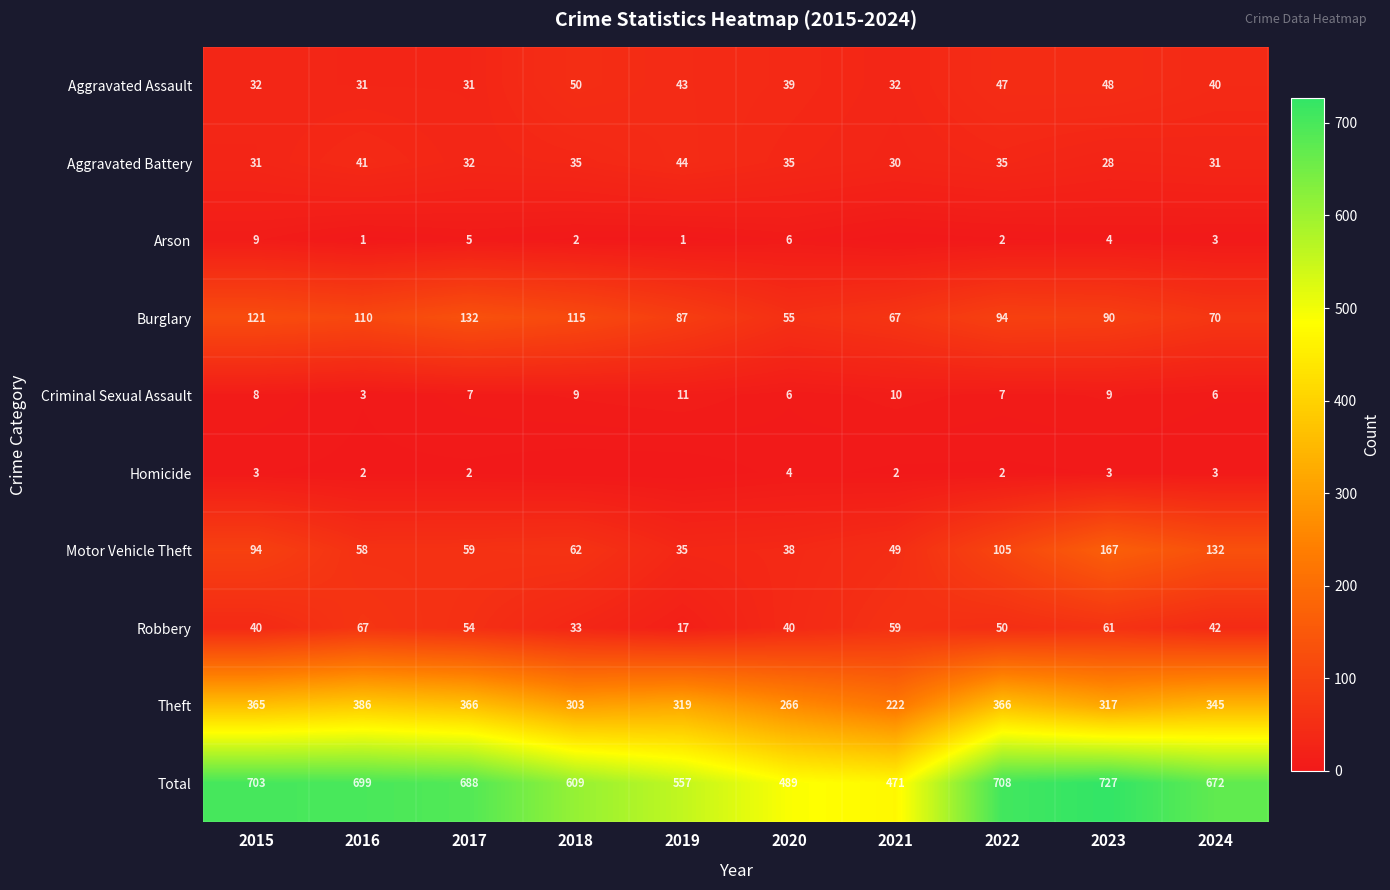

True or false: Burglary has a value of 70 at 2024.

True